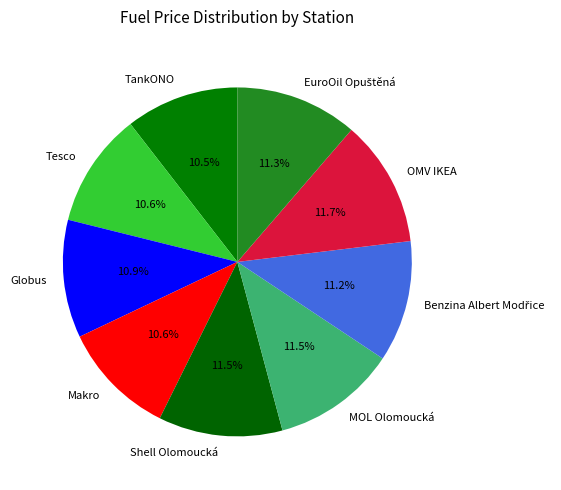

Between MOL Olomoucká and Makro, which is larger?

MOL Olomoucká